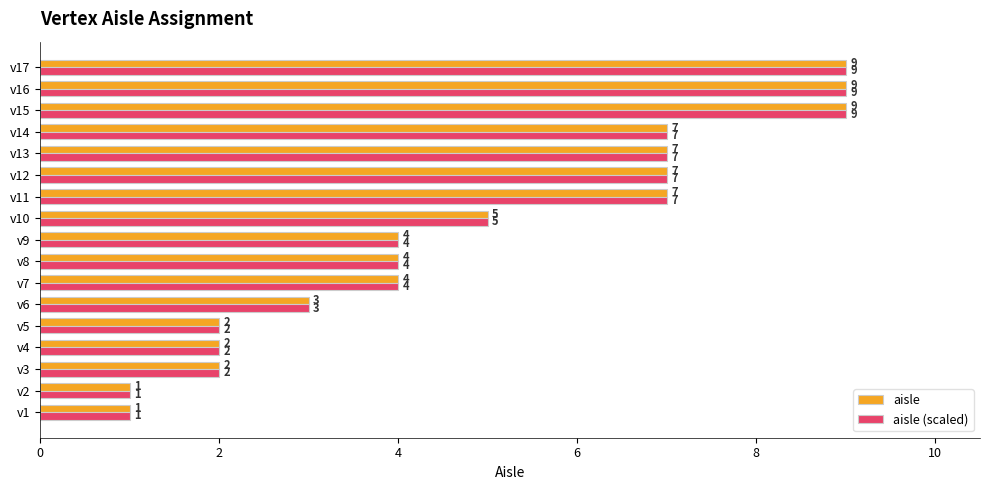

What is the greatest value displayed?

9